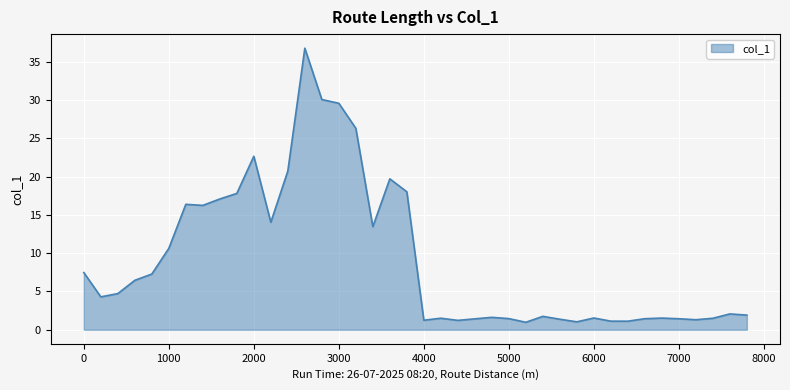

What is the sum of all values?

368.2